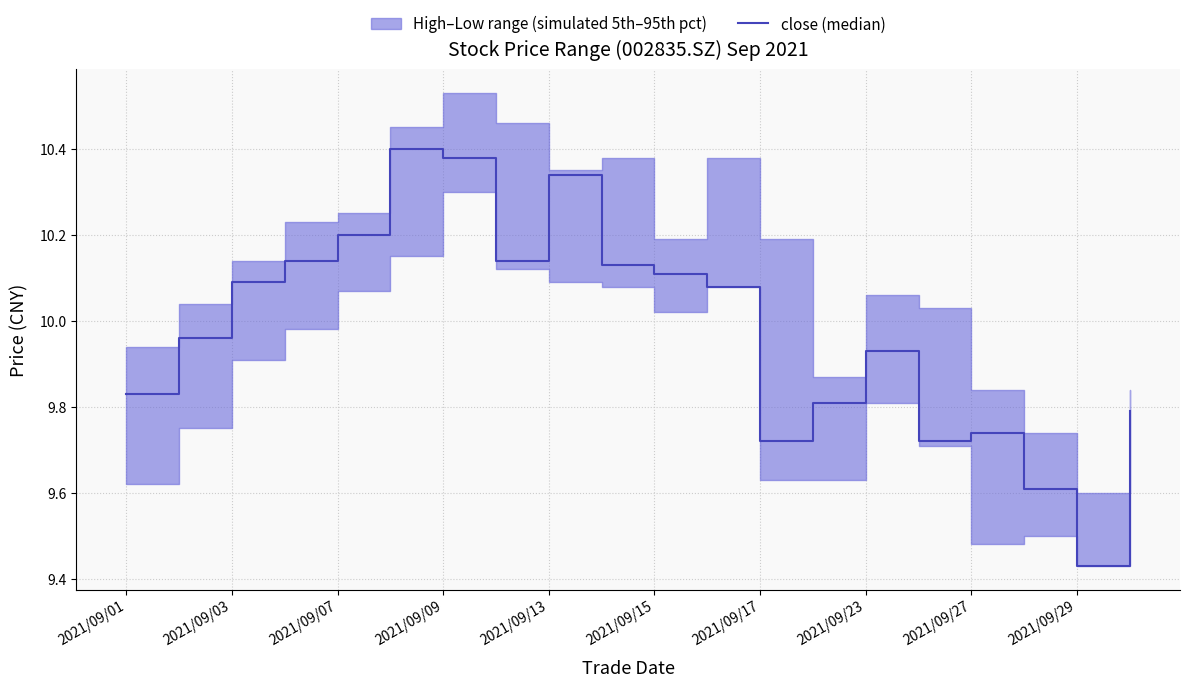

At which label does the data first exceed 10?

2021/09/03